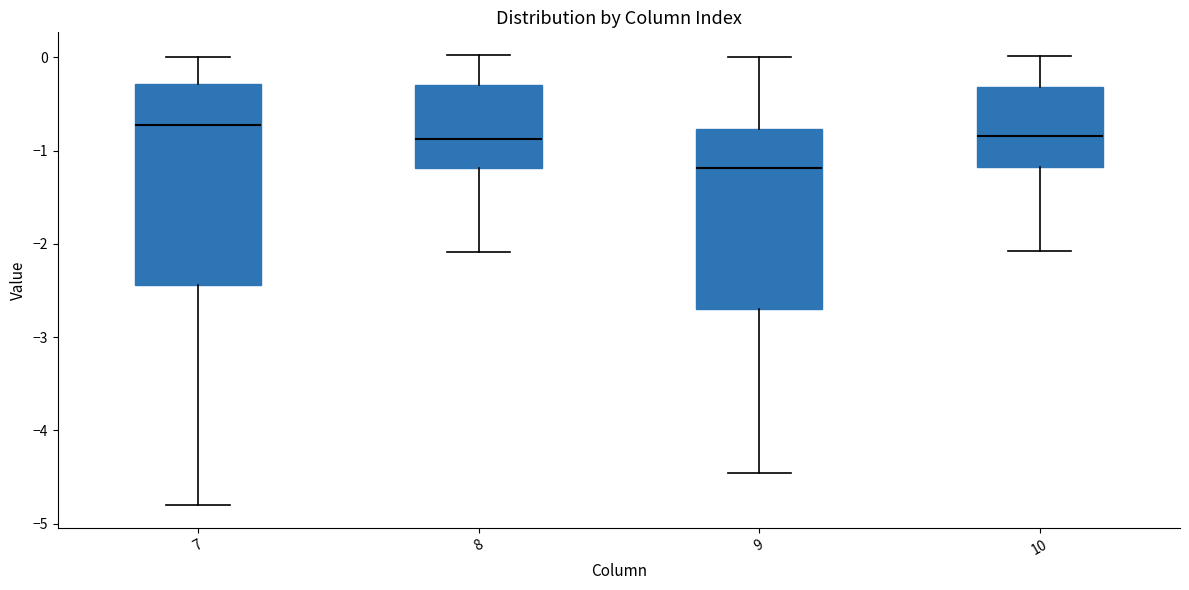

Reading left to right, transcribe this box plot: for each box, give where its median line is, the range the box spans, and where its two whiskers end, as read against the y-axis. The values are not printed on the chart, so give them approximately, as read against the axis.

7: median -0.7, box -2.4 to -0.3, whiskers -4.8 to 0.0
8: median -0.9, box -1.2 to -0.3, whiskers -2.1 to 0.0
9: median -1.2, box -2.7 to -0.8, whiskers -4.5 to 0.0
10: median -0.8, box -1.2 to -0.3, whiskers -2.1 to 0.0